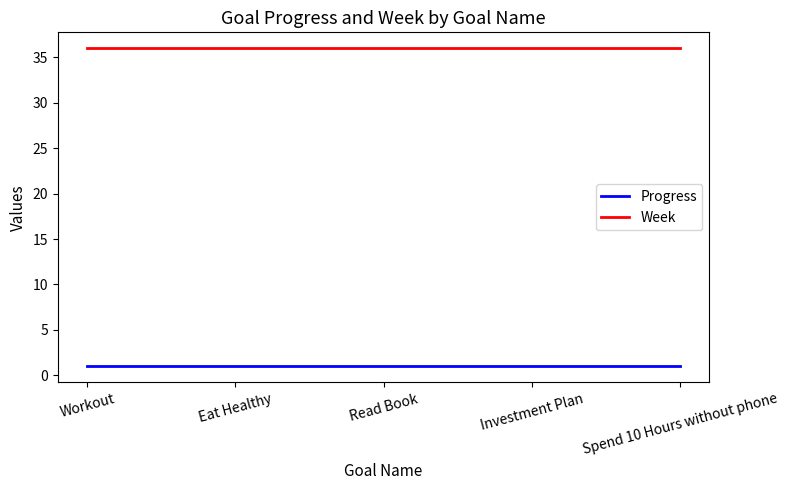

What position from the right is Workout?

5